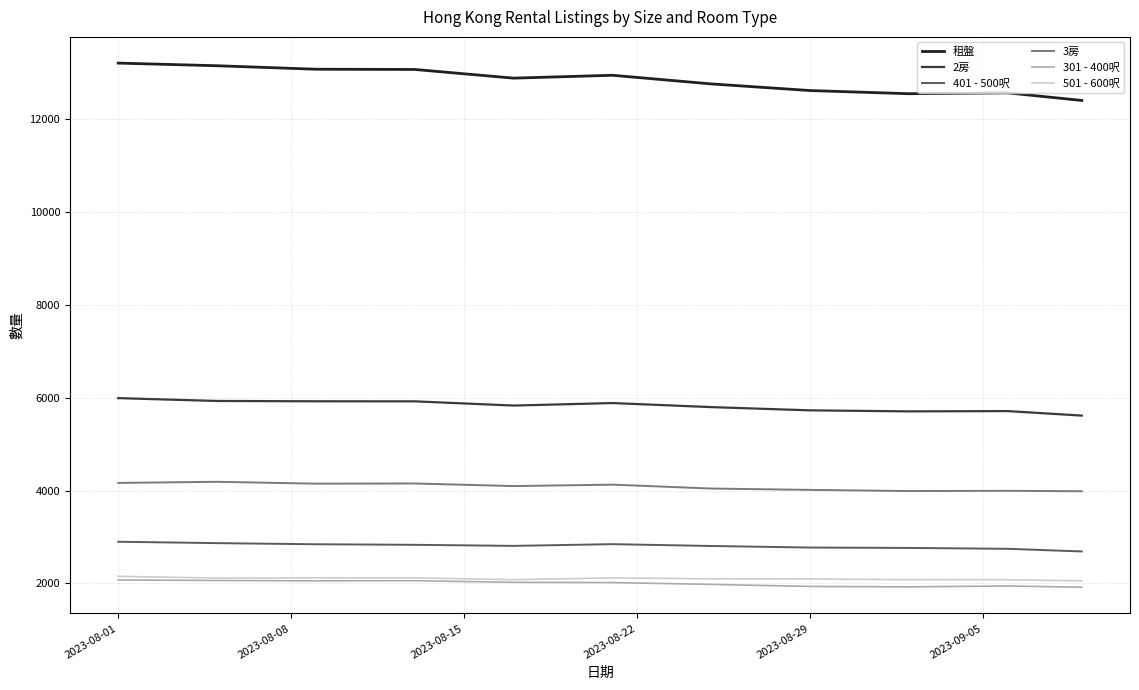

What is the minimum value for 301 - 400呎?

1919